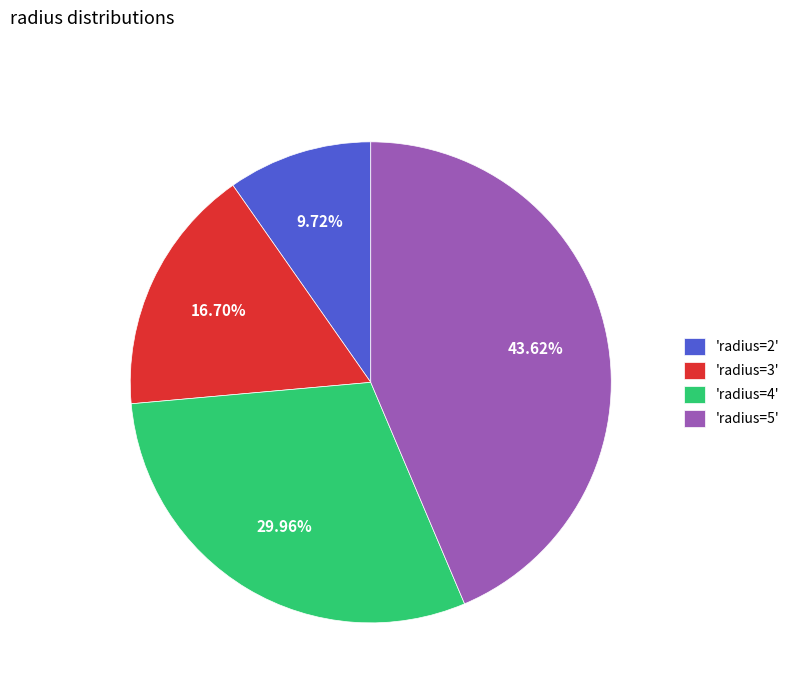

Is the sum of 'radius=3' and 'radius=5' greater than half?

Yes